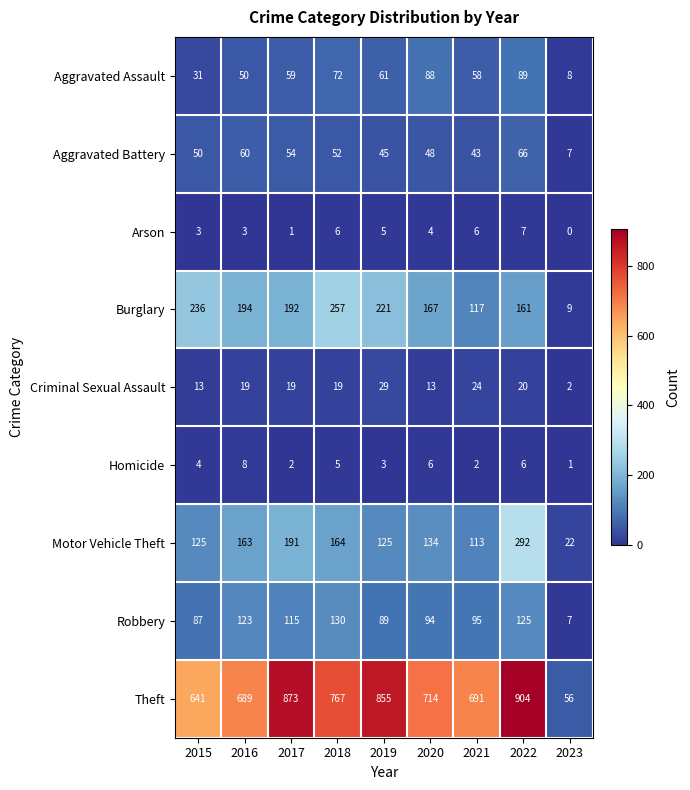

Read the Aggravated Assault value at 2017, to the nearest 5.

60